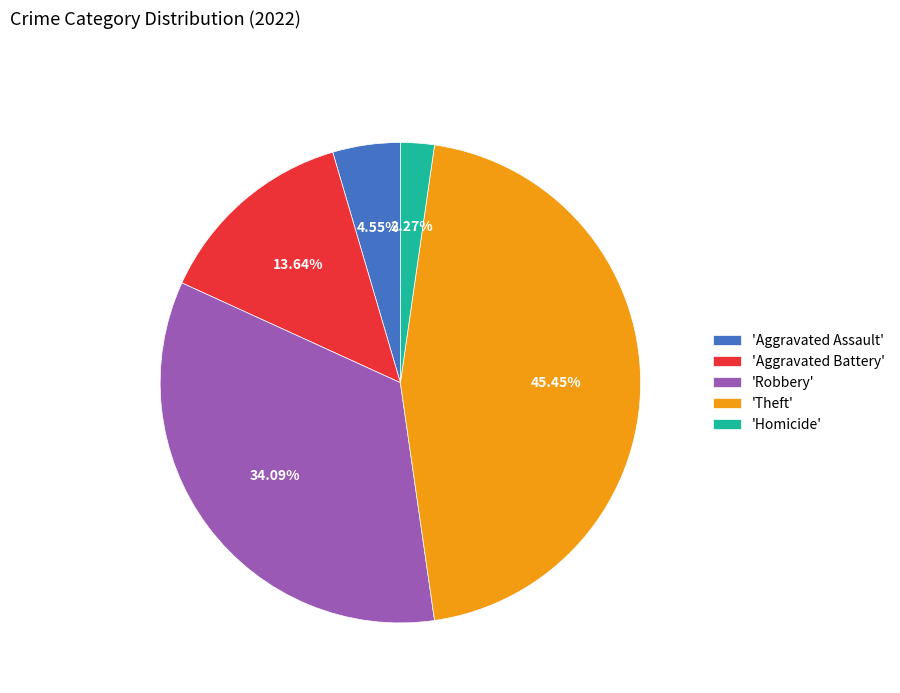

Is there any slice that represents more than half of the pie?

No